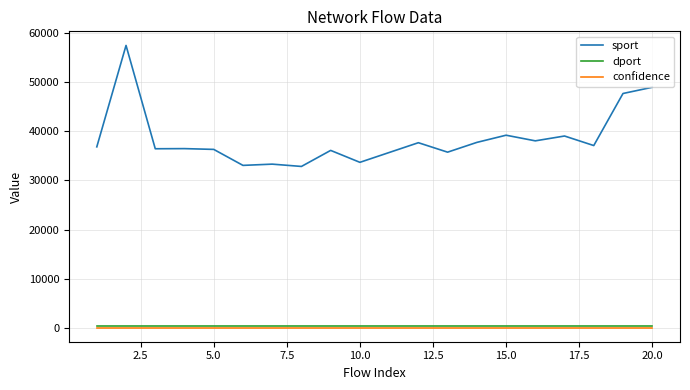

True or false: sport and dport cross at least once.

False